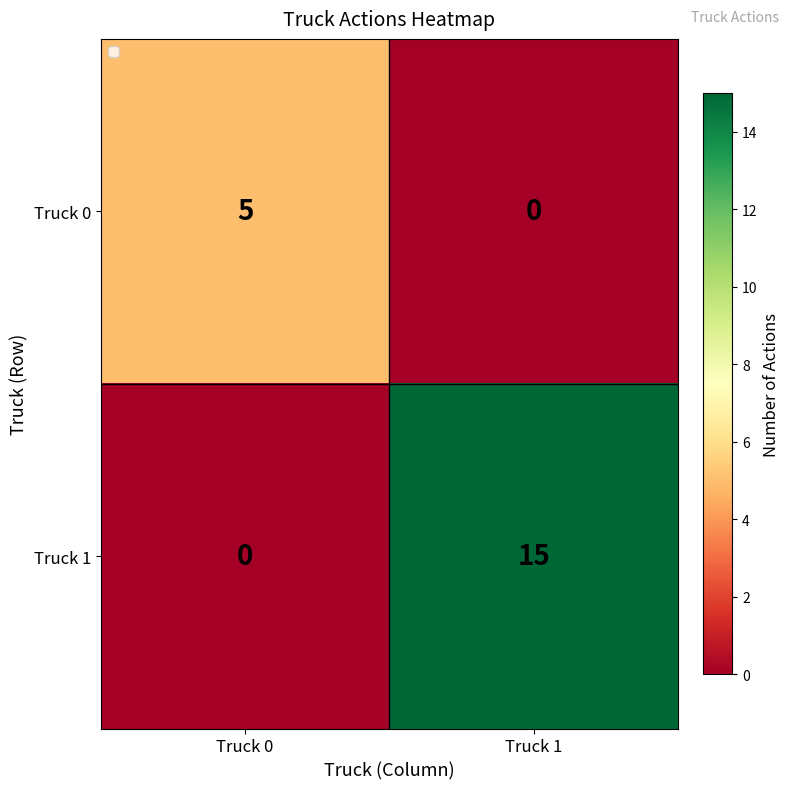

What is the greatest value displayed?

15